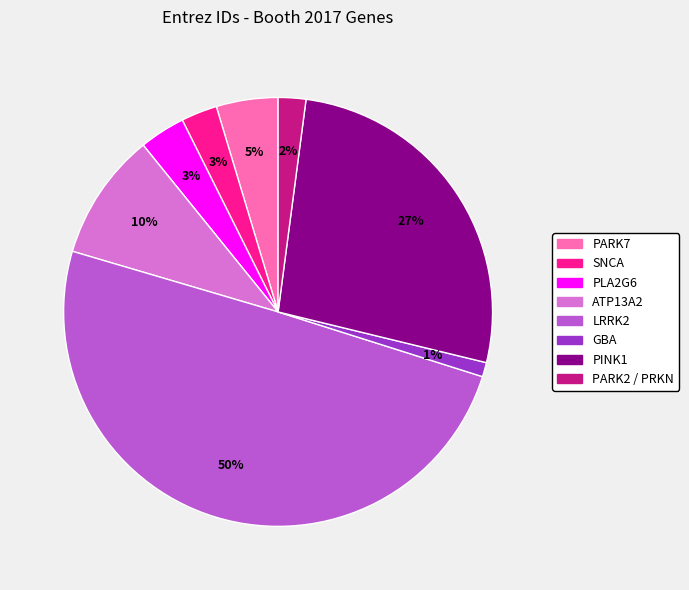

To the nearest percent, what is the average slice percentage?

12%